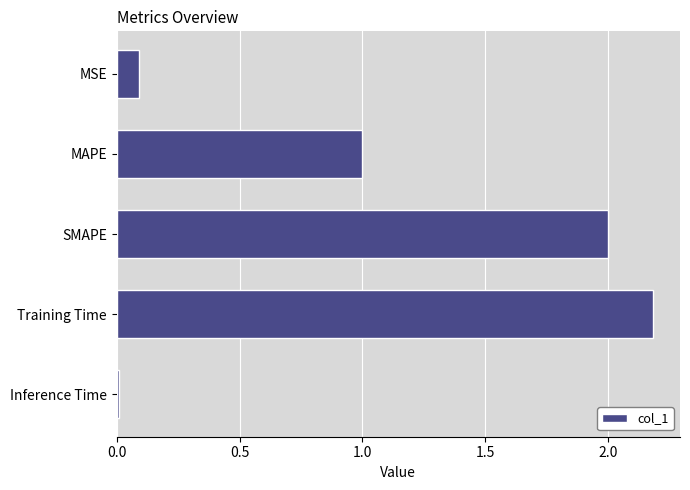

Rank the categories by value from highest to lowest.

Training Time, SMAPE, MAPE, MSE, Inference Time